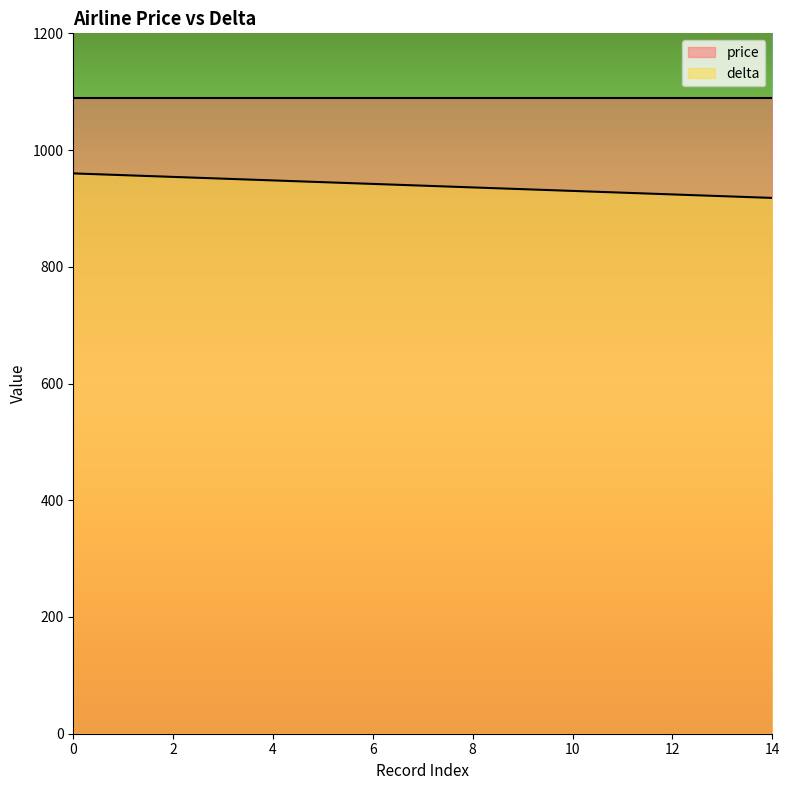

List the labels in order of value, smallest first.

14, 13, 12, 11, 10, 9, 8, 7, 6, 5, 4, 3, 2, 1, 0